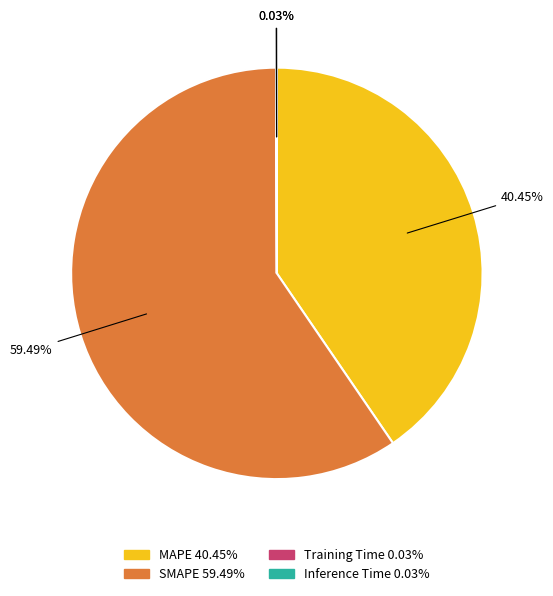

To the nearest percent, what is the difference between the largest and smallest slice percentages?

59%